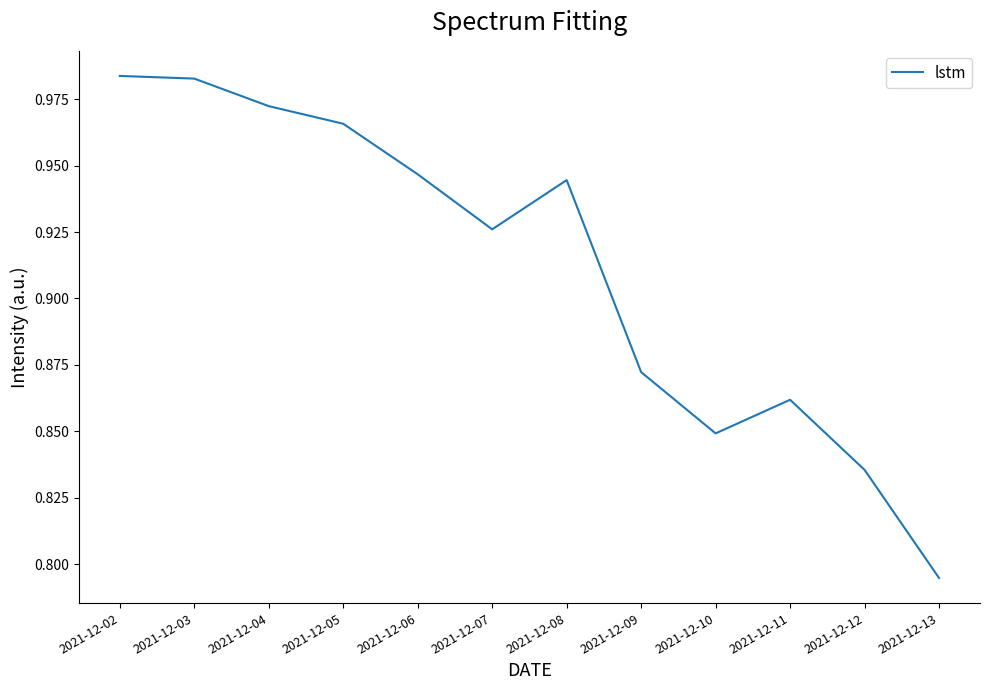

How many interior local valleys (lower than both neighbors) does the data have?

2